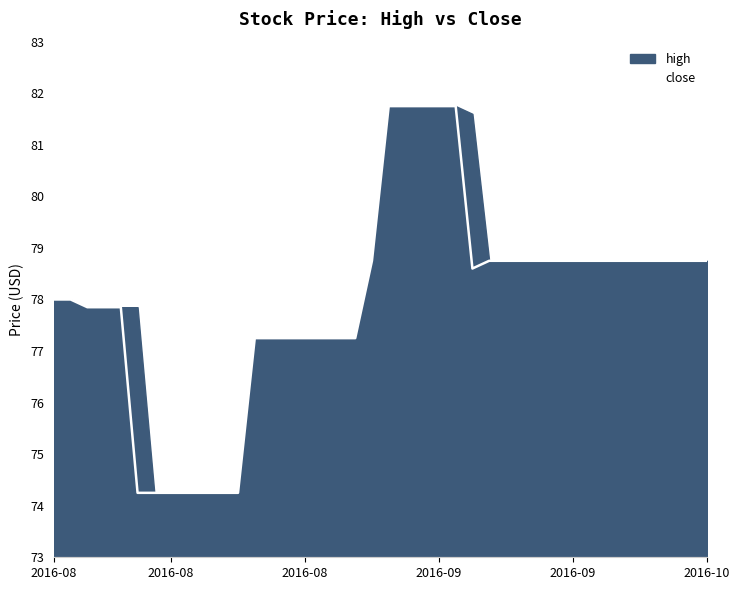

True or false: the data has more than 0 interior local peaks.

False